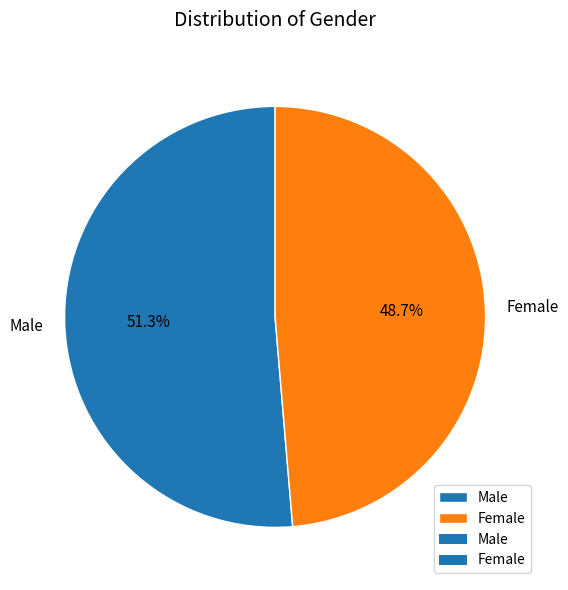

What percentage do Male and Female together represent?

100.0%